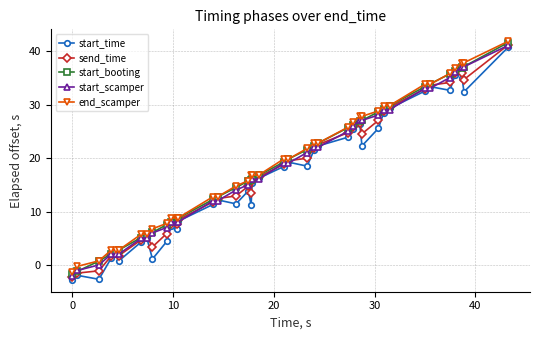

What is the spread (max minus min) of values at 10?

3.4